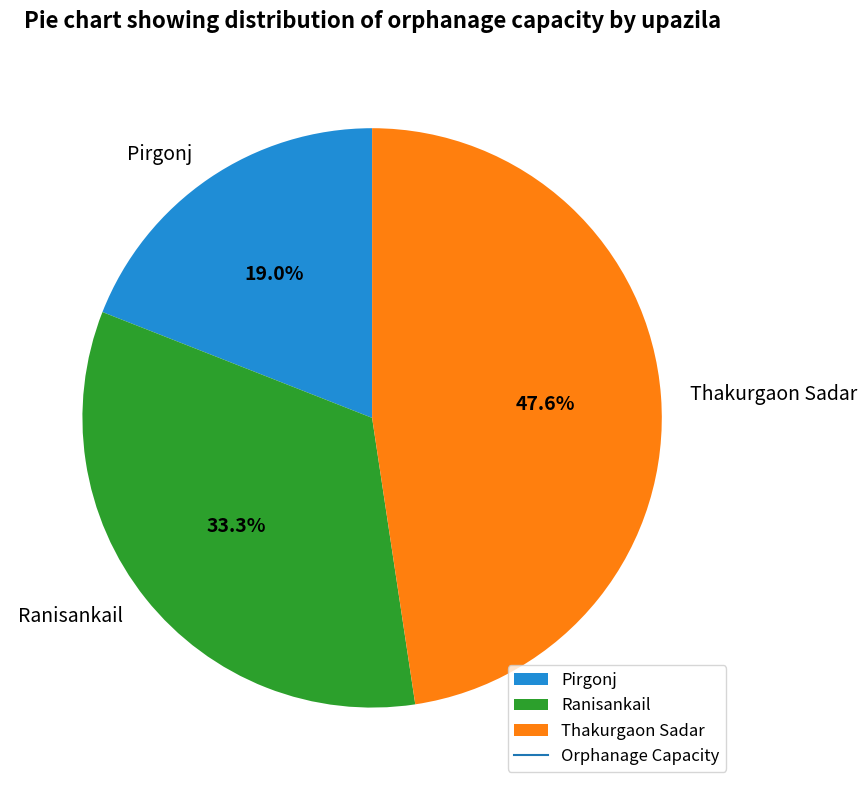

Between Ranisankail and Thakurgaon Sadar, which is larger?

Thakurgaon Sadar